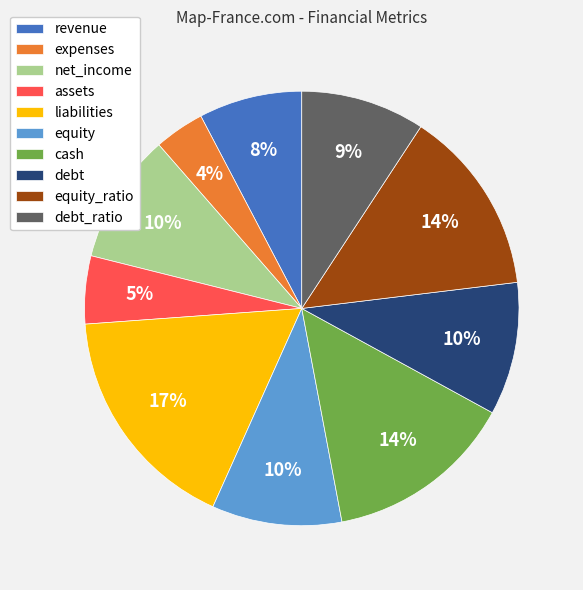

To the nearest percent, what is the combined percentage of liabilities and debt?

27%